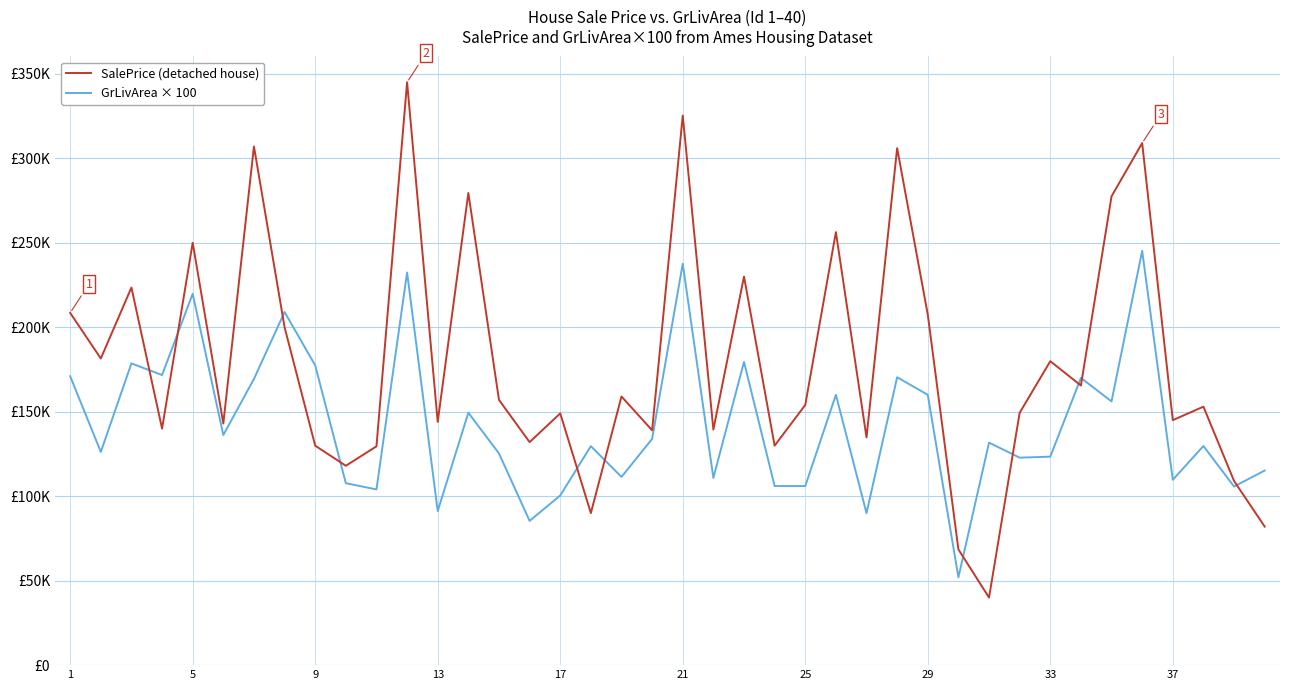

Does the chart display data point markers on the line(s)?

No